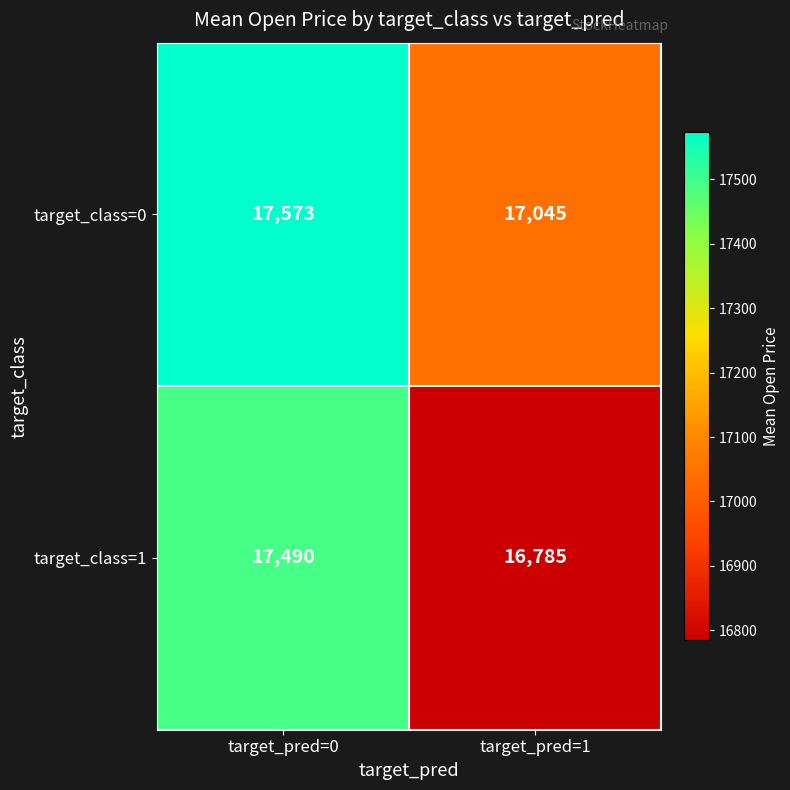

At which label is target_class=1 closest to 17137?

target_pred=1